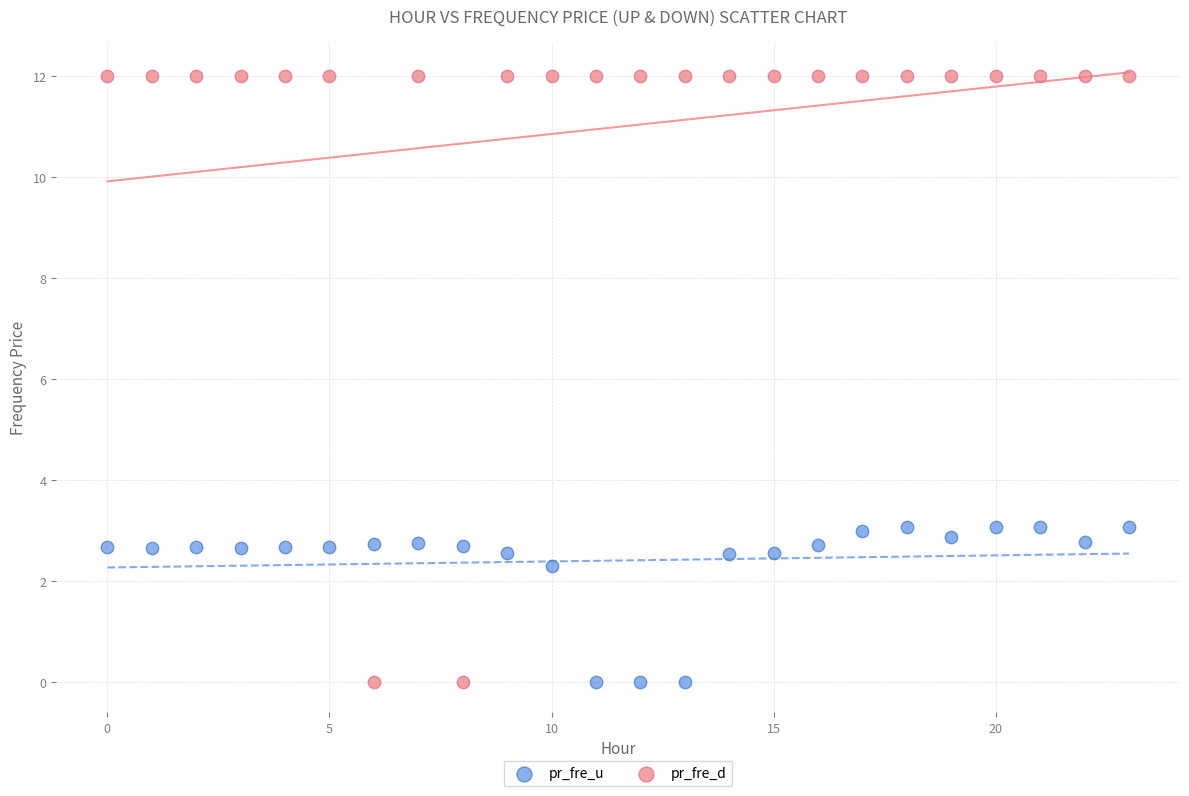

Which series reaches the maximum Y coordinate?

pr_fre_d